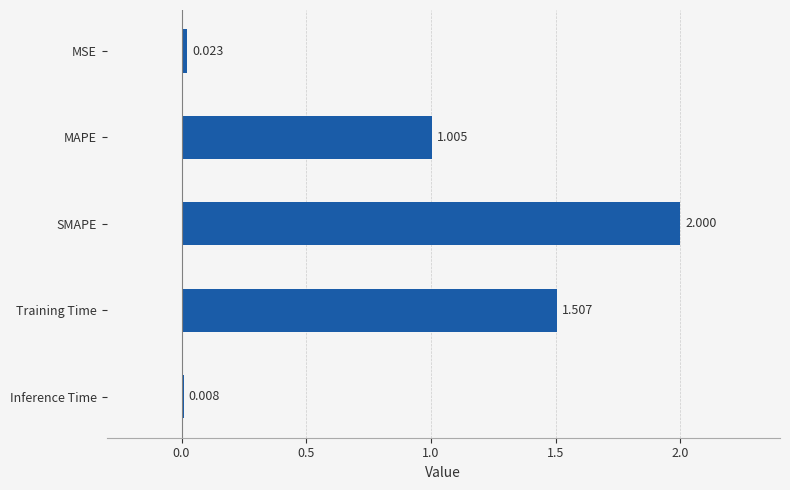

Where is the data nearest to the value 1?

MAPE